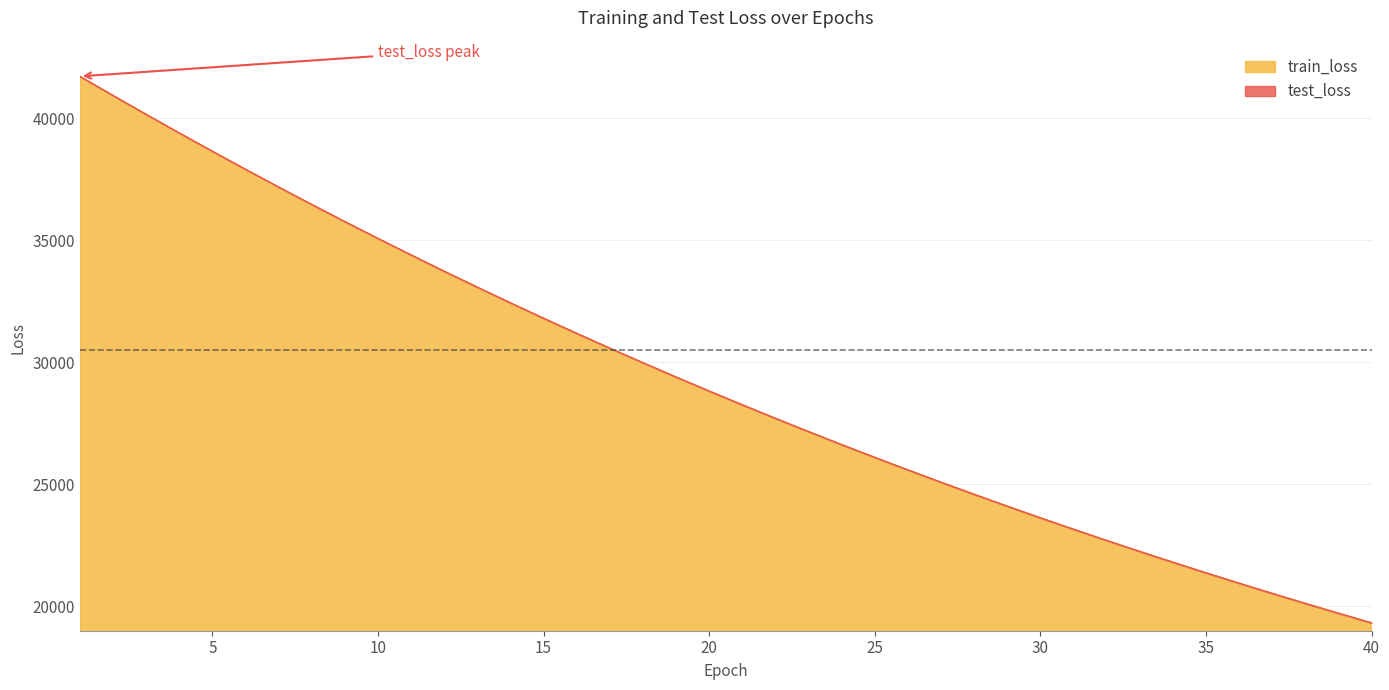

Which series has the widest spread of values?

test_loss